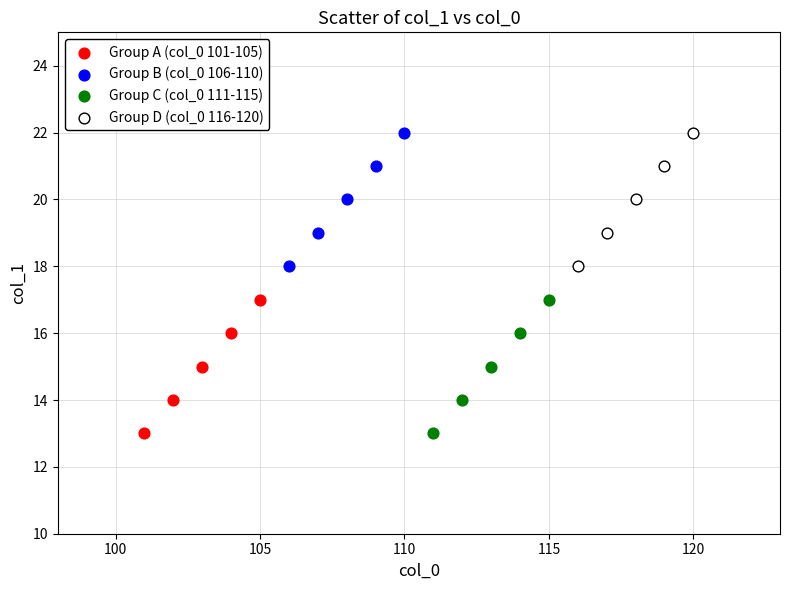

What are all the series names shown in the legend?

Group A (col_0 101-105), Group B (col_0 106-110), Group C (col_0 111-115), Group D (col_0 116-120)